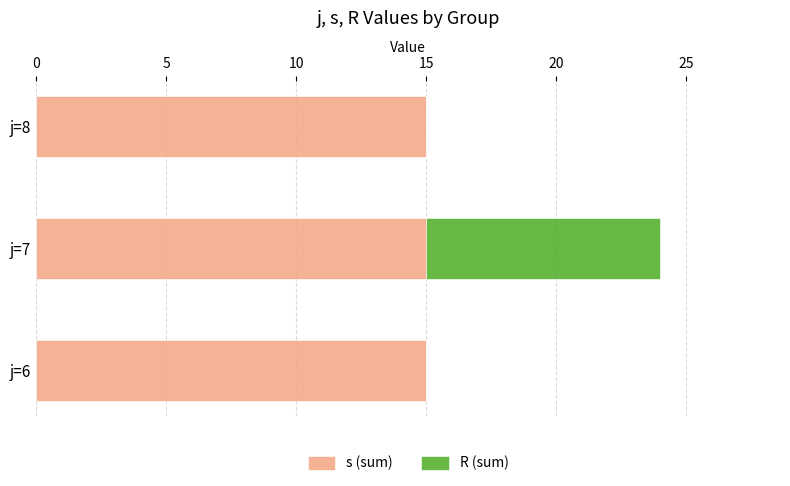

The s (sum) series shows 9 at j=8. True or false?

False